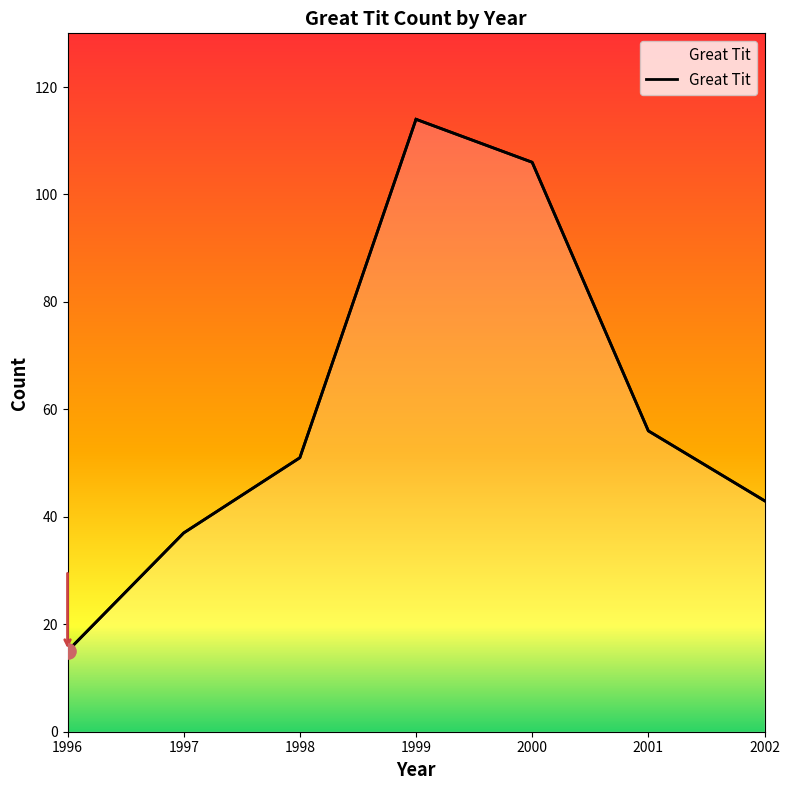

What is the ratio of the value at 1999 to the value at 1998?

2.2